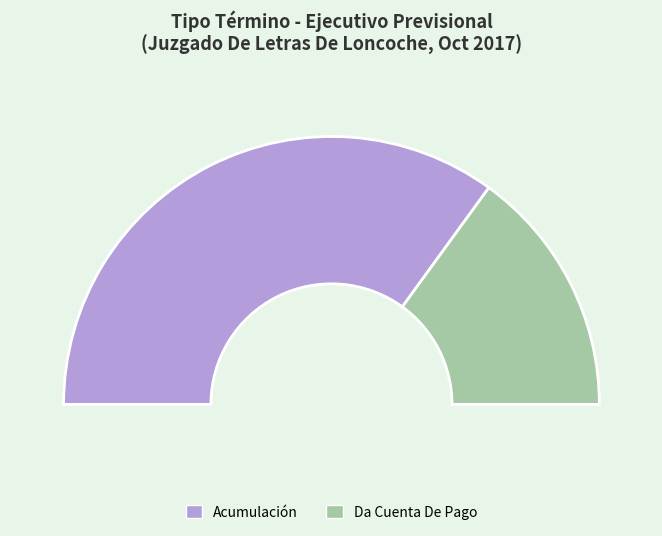

True or false: Acumulación accounts for 70% of the total.

True